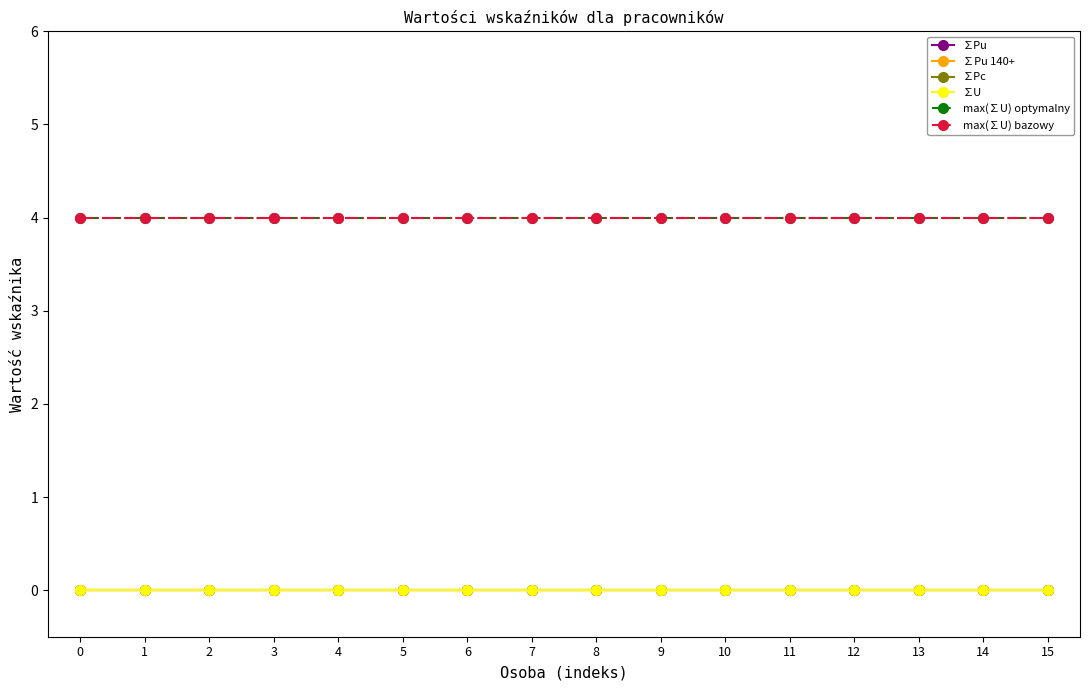

What is the sum of the max(∑U) optymalny values at 11 and 12?

8